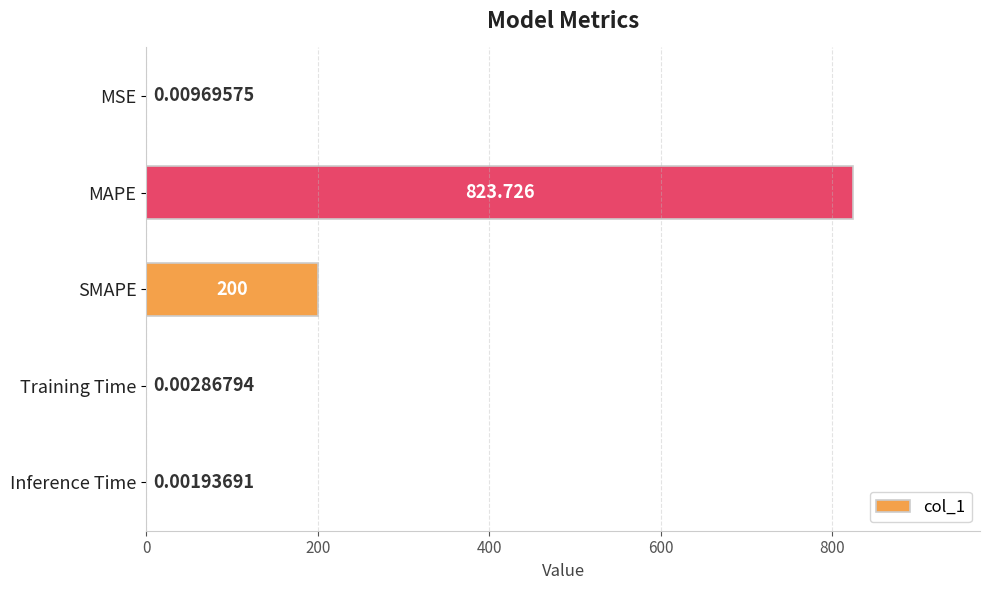

Which has a higher value, SMAPE or Inference Time?

SMAPE